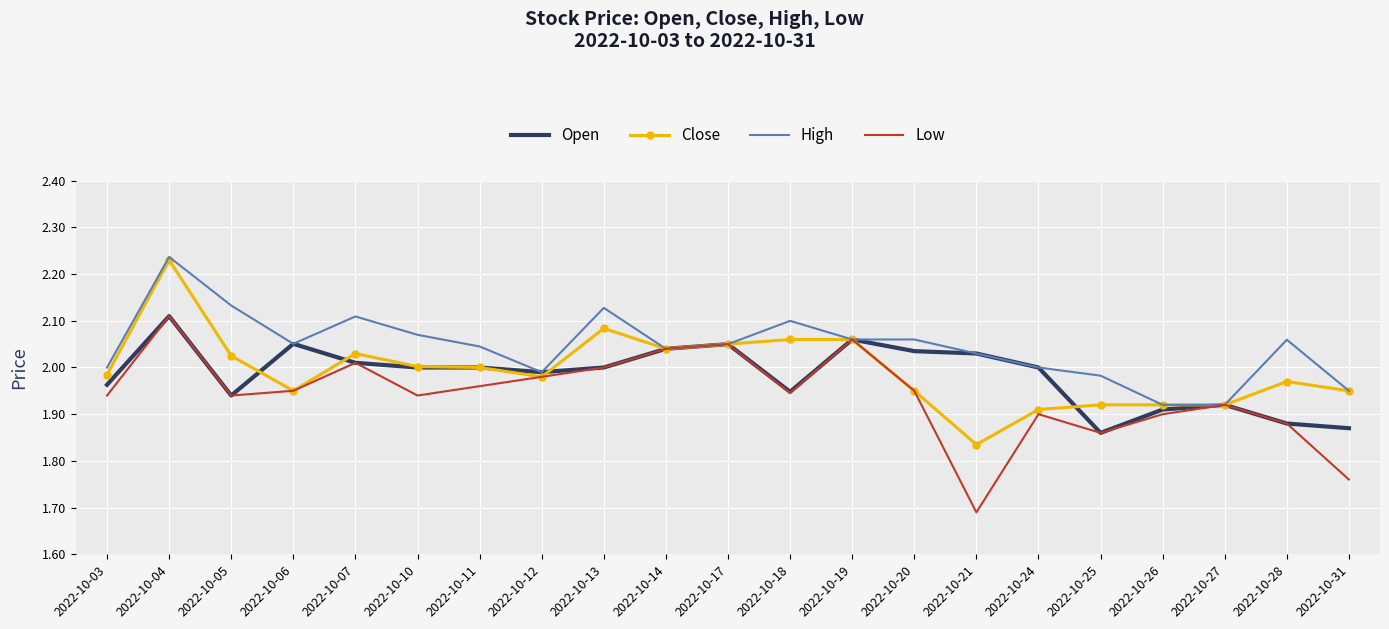

Where is the first local minimum for Low?

2022-10-05